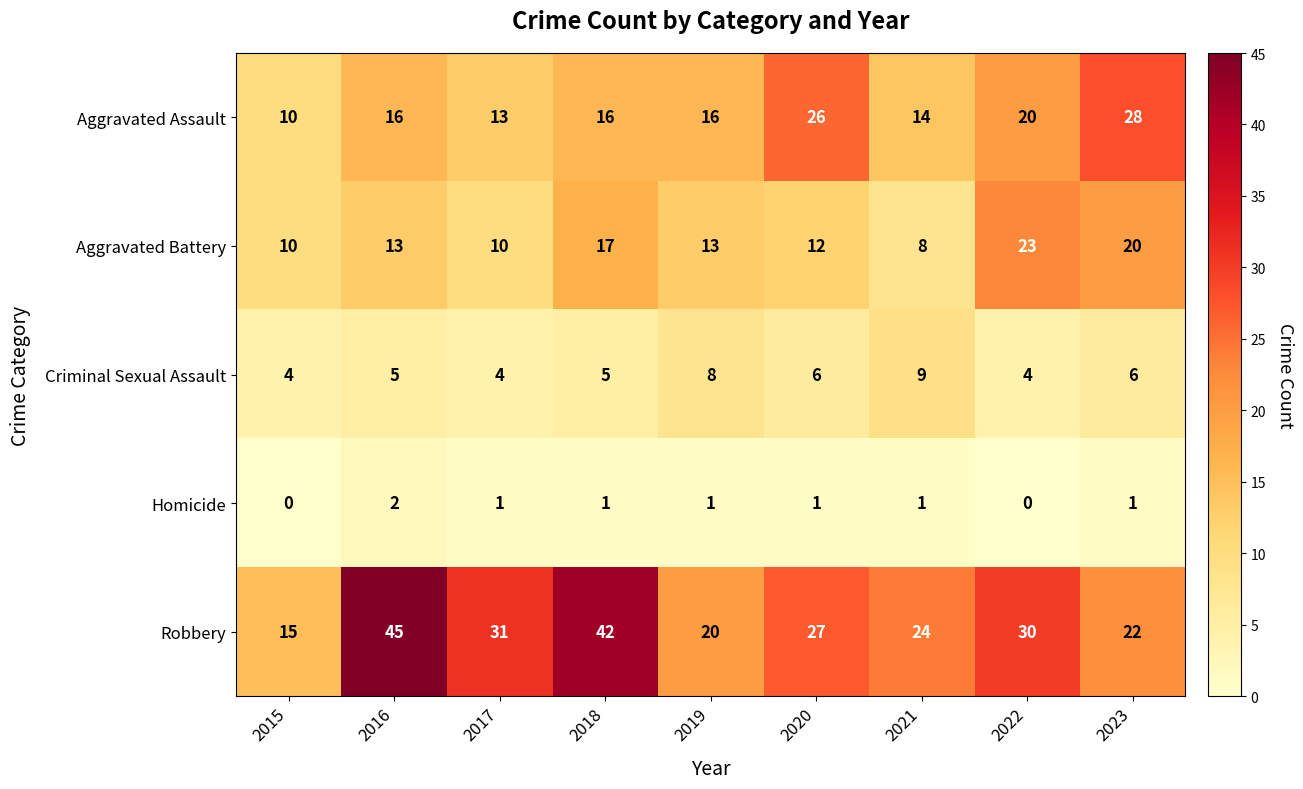

What is the sum of the Homicide values at 2016 and 2021?

3